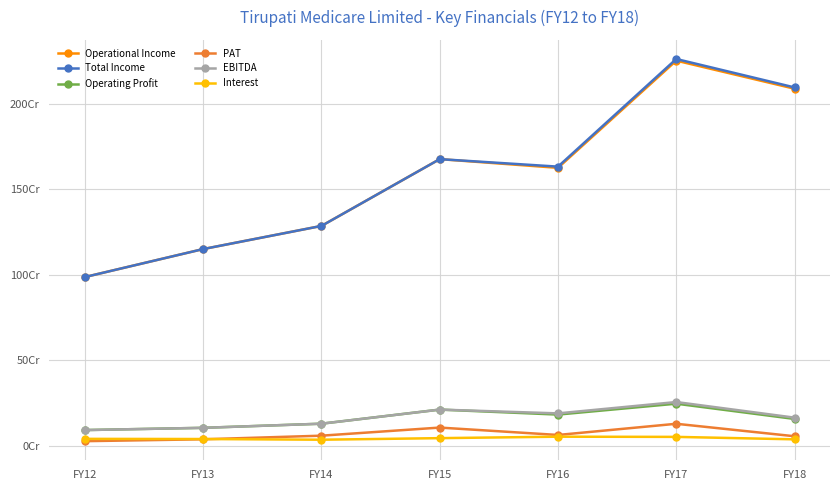

Is this an area chart (filled region under the line)?

No